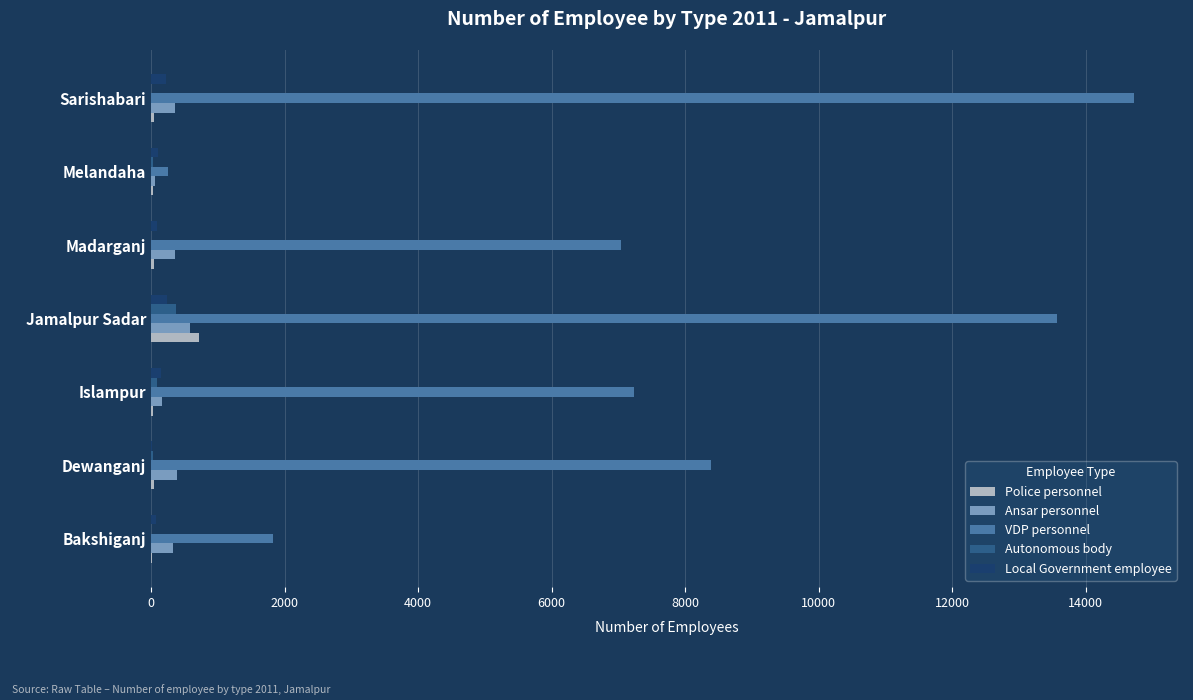

The value of VDP personnel at Sarishabari is 14720. True or false?

True